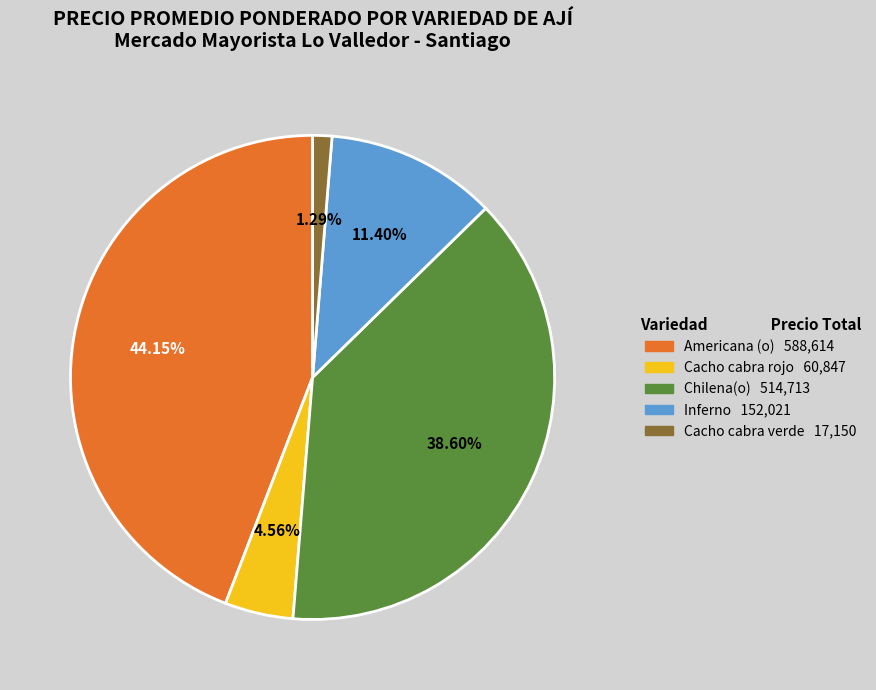

Does any single category account for the majority?

No